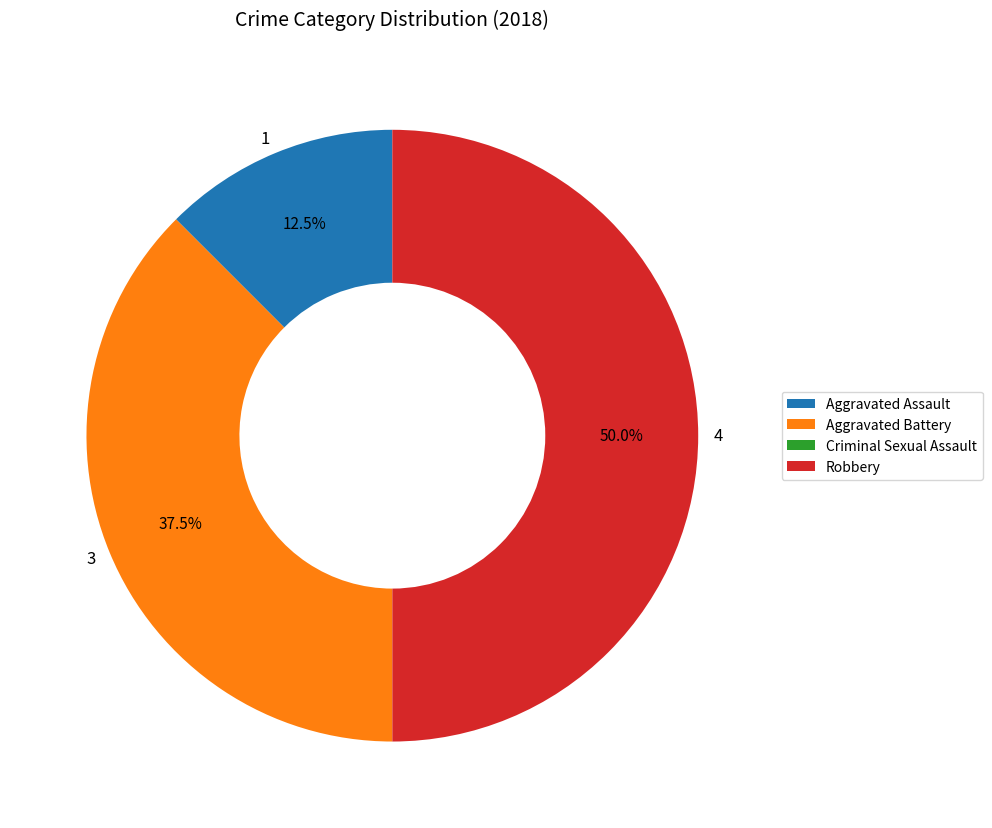

Rank the categories by value from highest to lowest.

Robbery, Aggravated Battery, Aggravated Assault, Criminal Sexual Assault